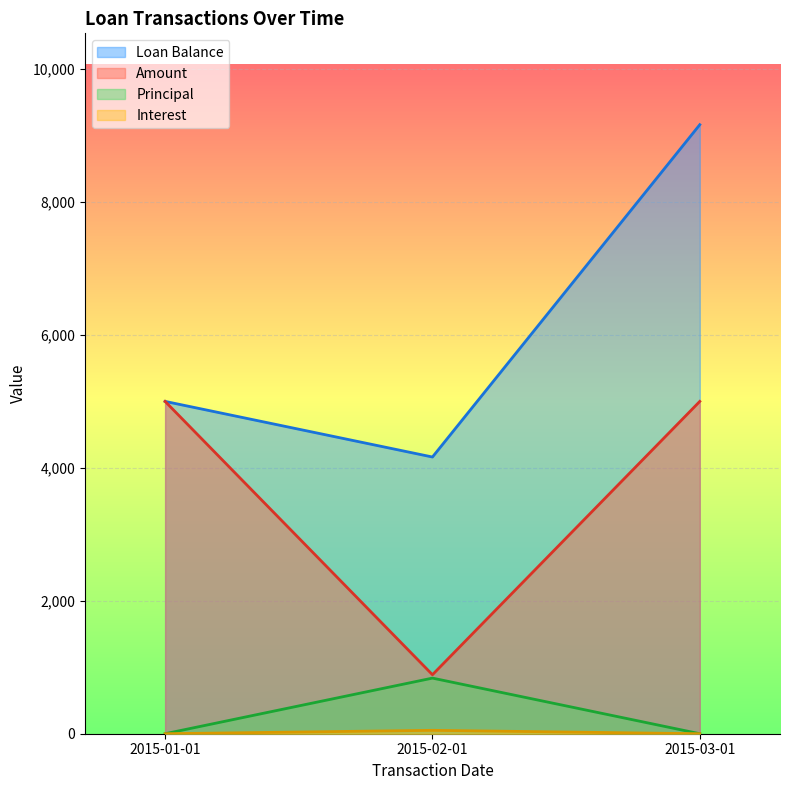

What is the total value across all series at 2015-02-01?

5938.7